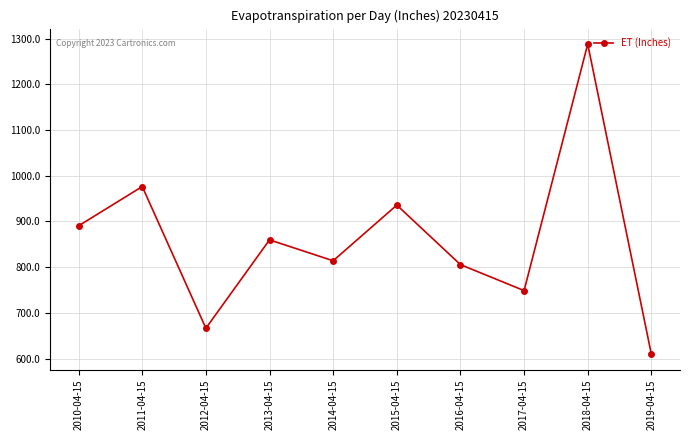

Does the chart have visible grid lines?

Yes